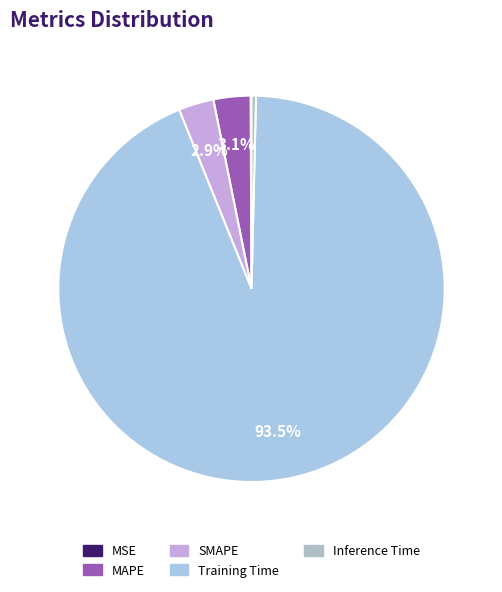

True or false: Training Time accounts for 82% of the total.

False